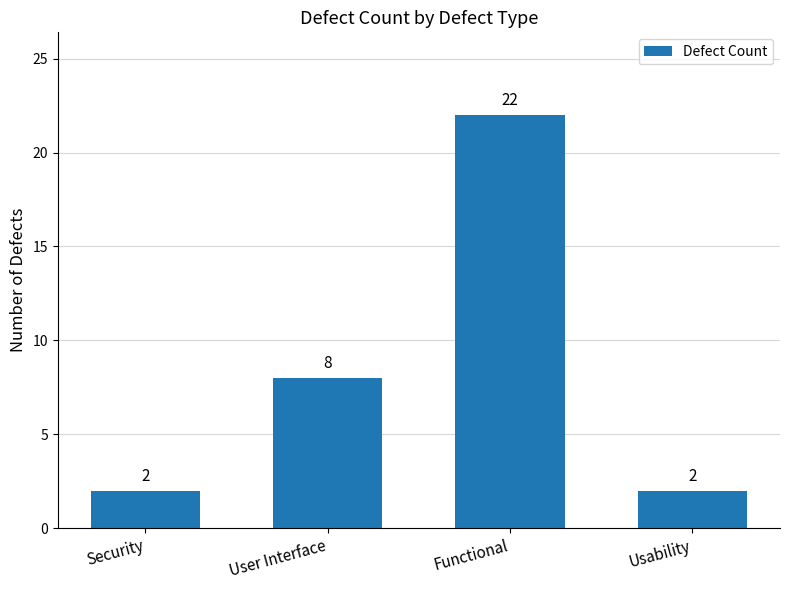

What is the greatest value displayed?

22